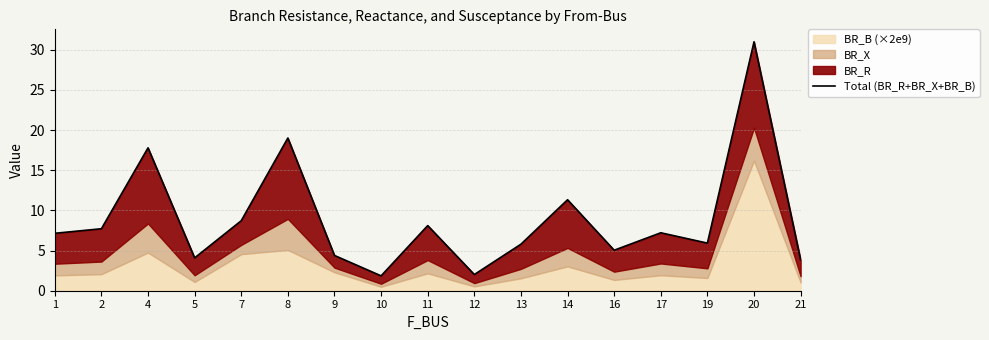

What is the approximate value at 4?

17.8